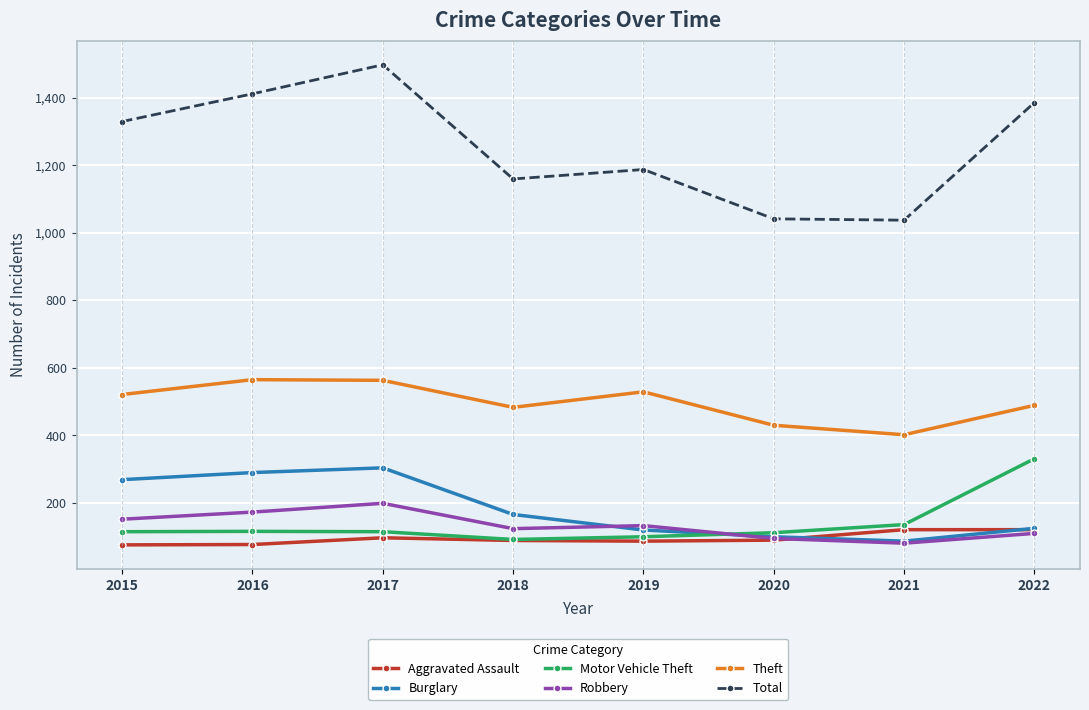

Between 2017 and 2022, which series saw the biggest shift?

Motor Vehicle Theft